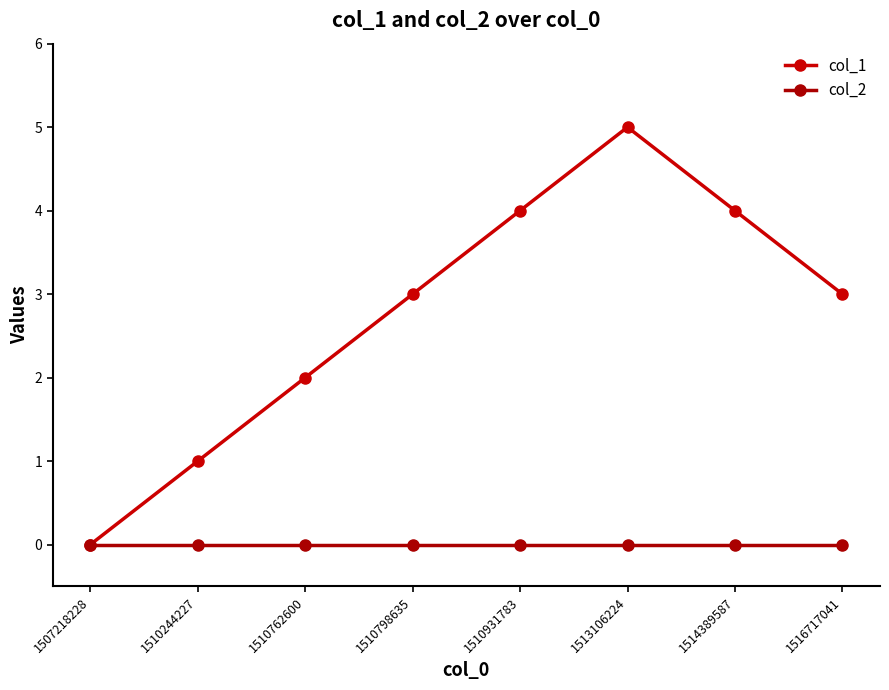

Reading left to right, transcribe all the data shown in this chart.

col_1: 1507218228=0	1510244227=1	1510762600=2	1510798635=3	1510931783=4	1513106224=5	1514389587=4	1516717041=3
col_2: 1507218228=0	1510244227=0	1510762600=0	1510798635=0	1510931783=0	1513106224=0	1514389587=0	1516717041=0